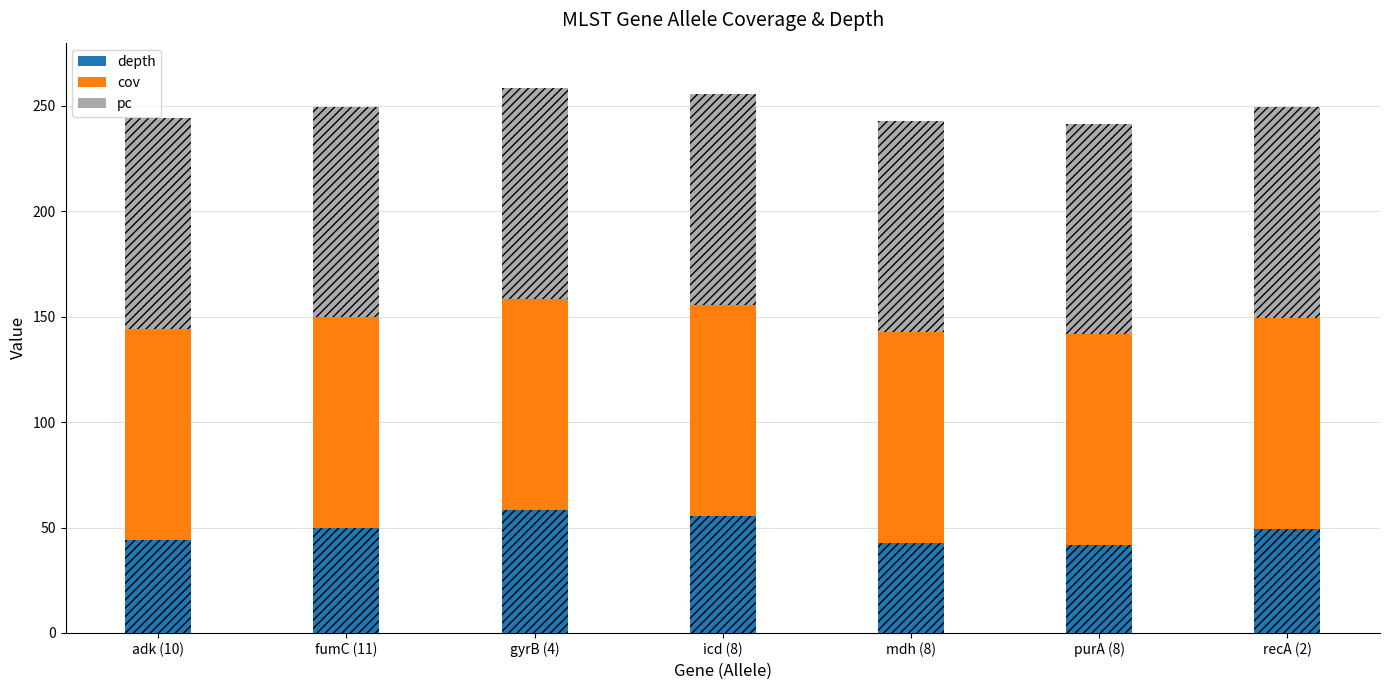

Is it true that pc equals 67.4 at gyrB (4)?

False